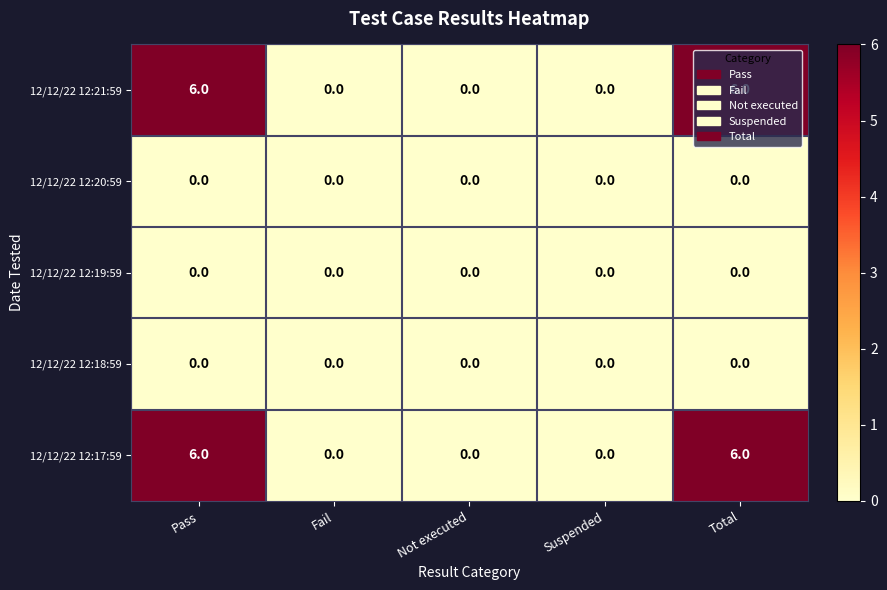

What is the difference between the highest and lowest values at Total?

6